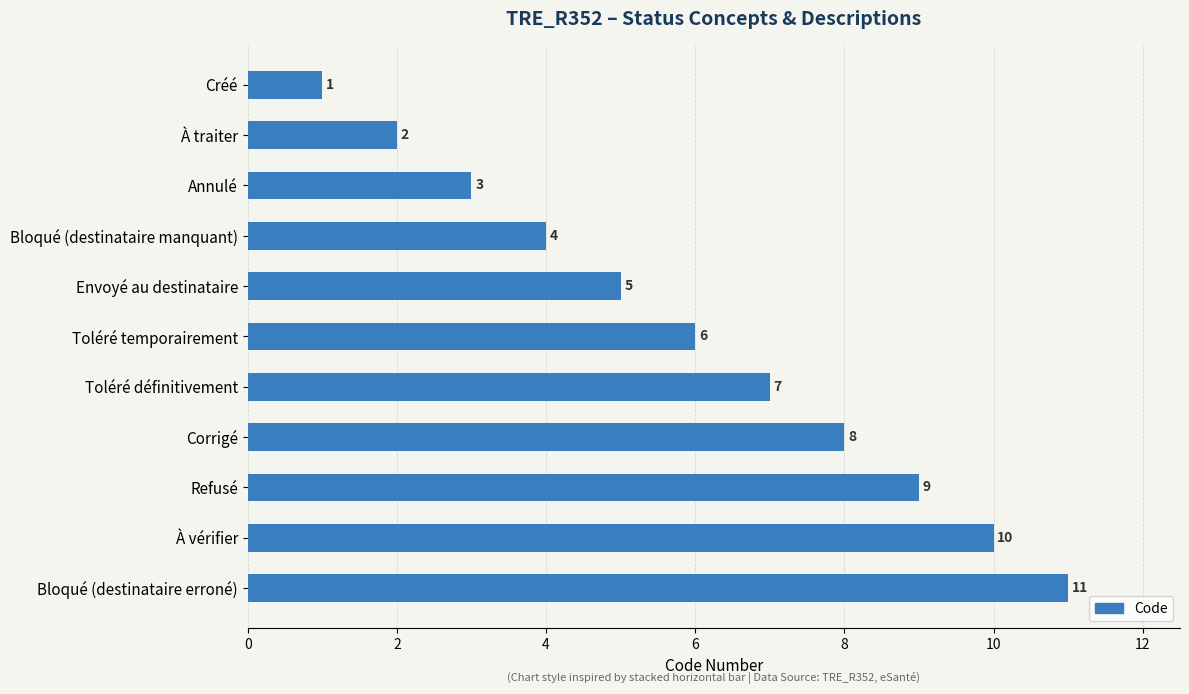

What is the label of the 4th bar from the bottom?

Corrigé